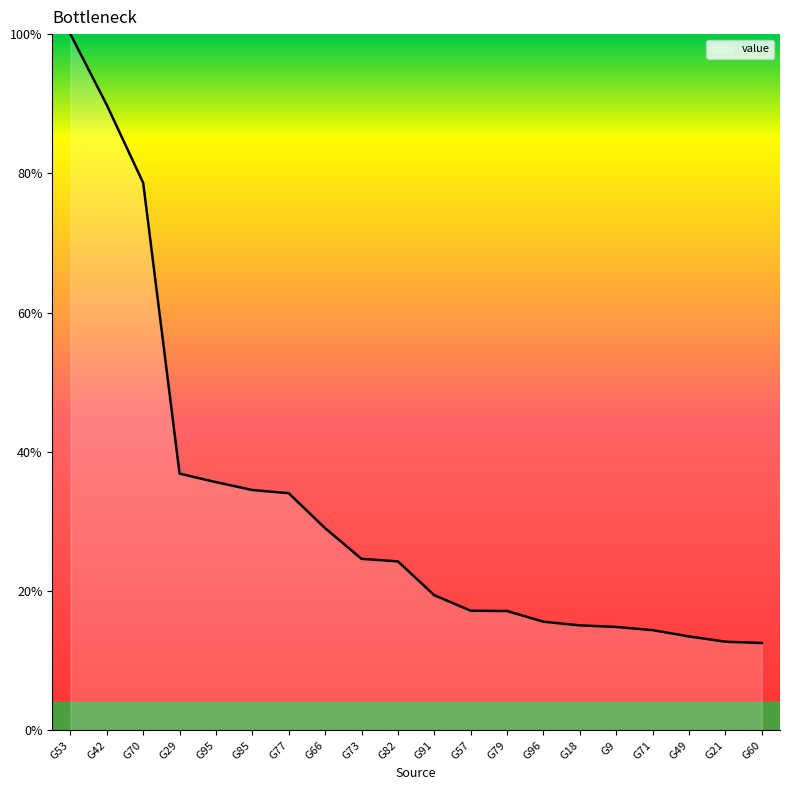

Which category has the lowest value across all series?

G60